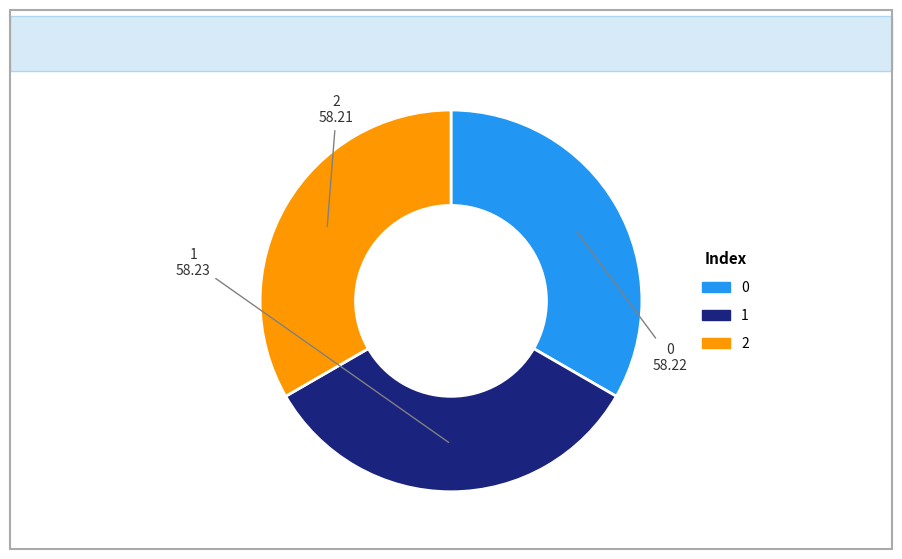

Is the sum of 2 and 1 greater than half?

Yes